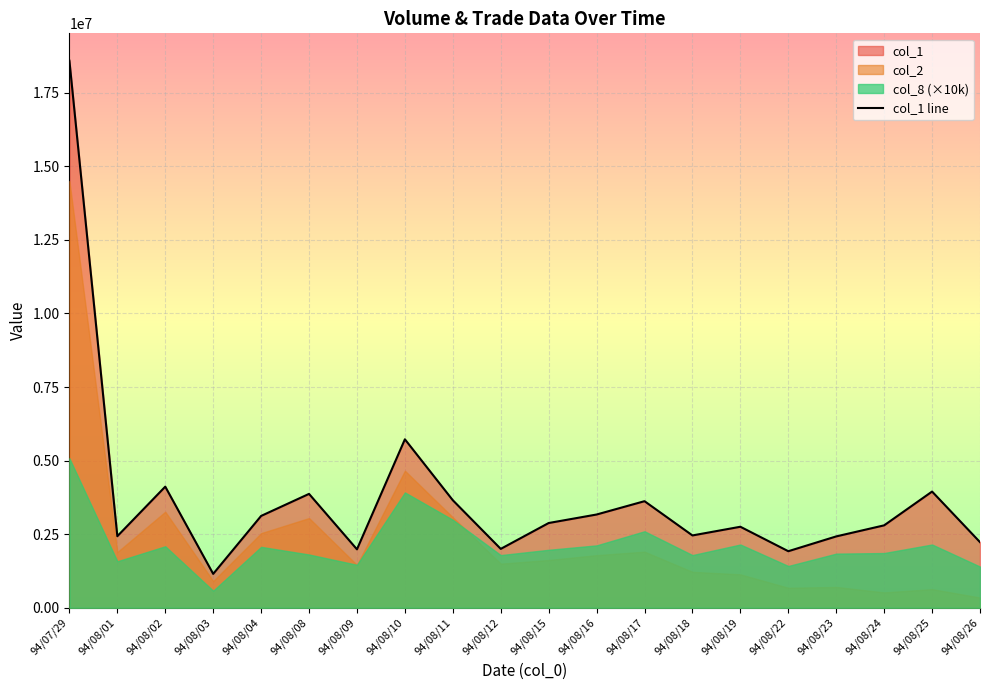

Reading right to left, list all the values displayed in this chart.

2230000	3949000	2801000	2425000	1922000	2753000	2458000	3622000	3169000	2880000	2001000	3654000	5725000	1986000	3870000	3121000	1152000	4116000	2432000	18590000